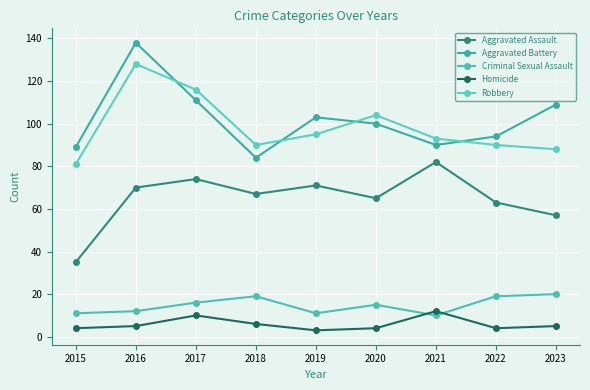

Is it true that Aggravated Battery equals 147 at 2023?

False